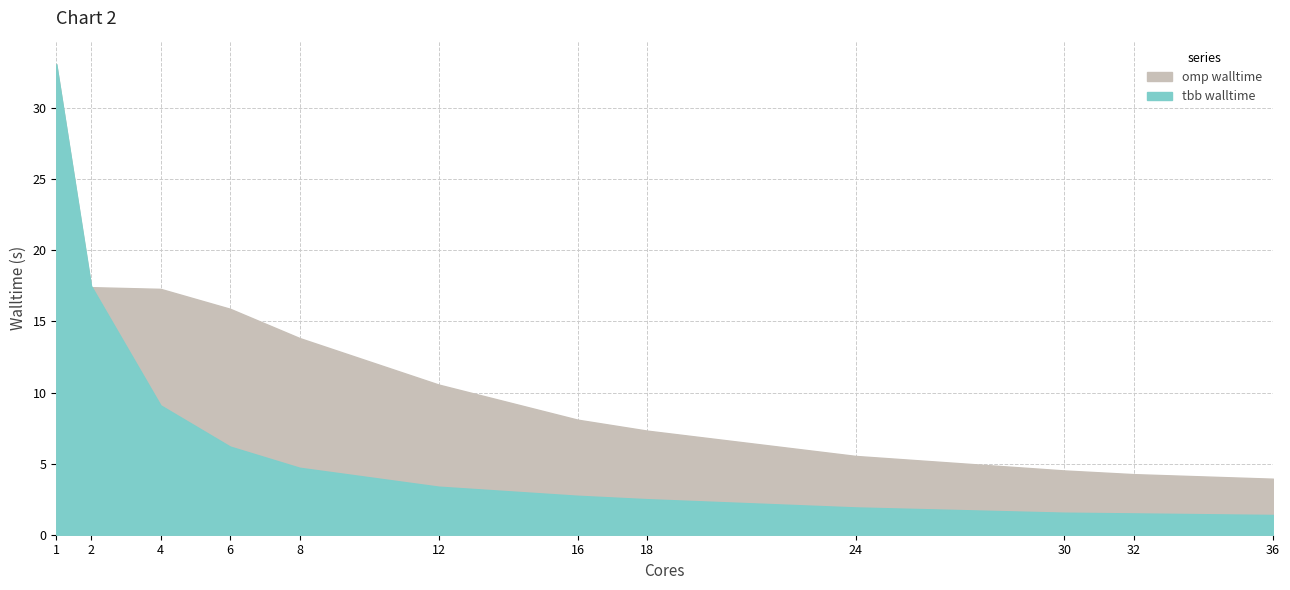

How many distinct data groups are displayed?

2